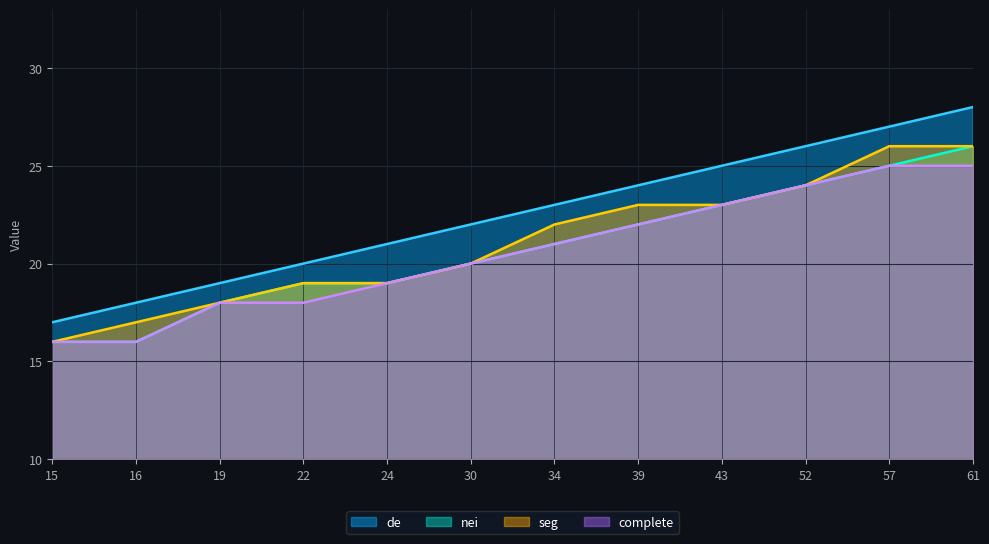

What is the minimum value for de?

17